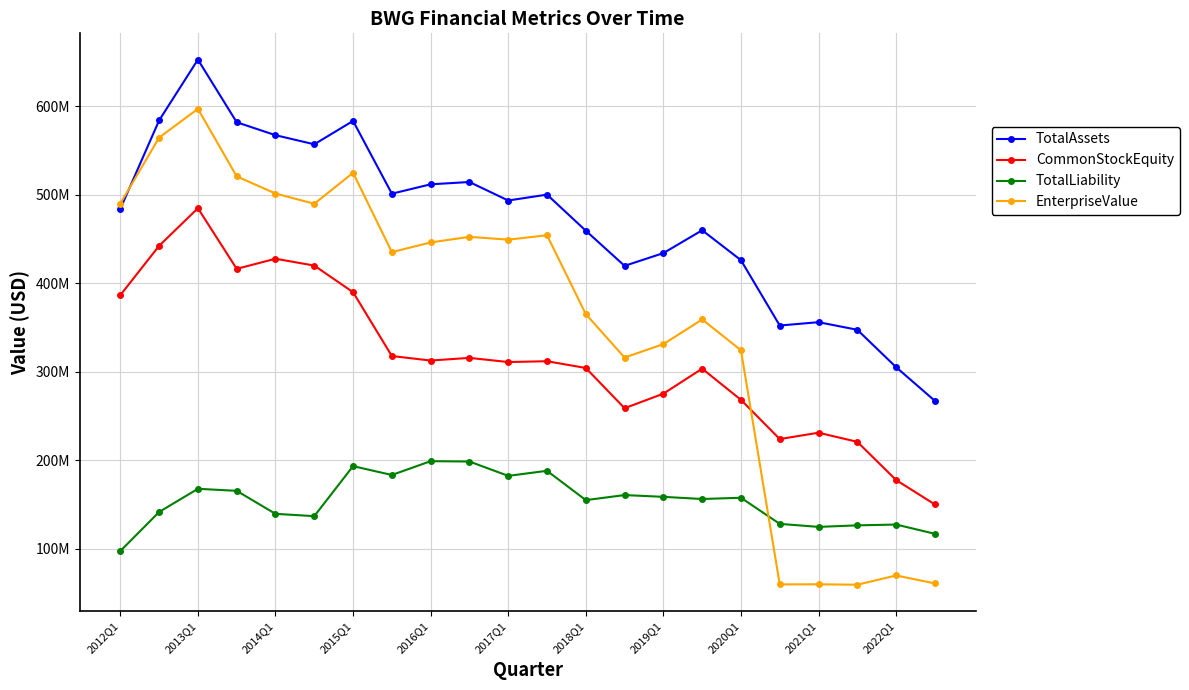

True or false: TotalLiability has more than 2 interior local peaks.

True